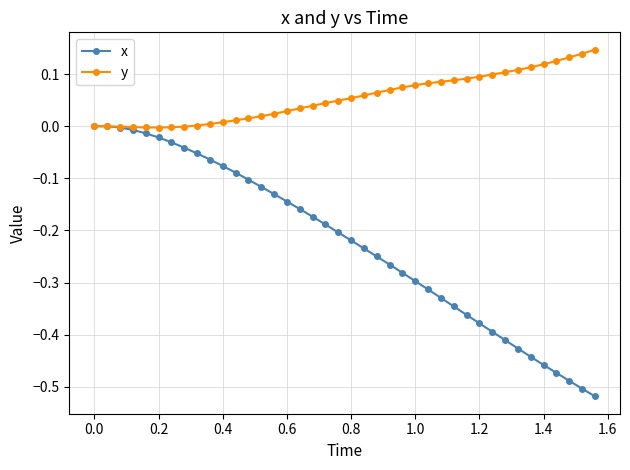

List the series in order of their overall mean, lowest first.

x, y